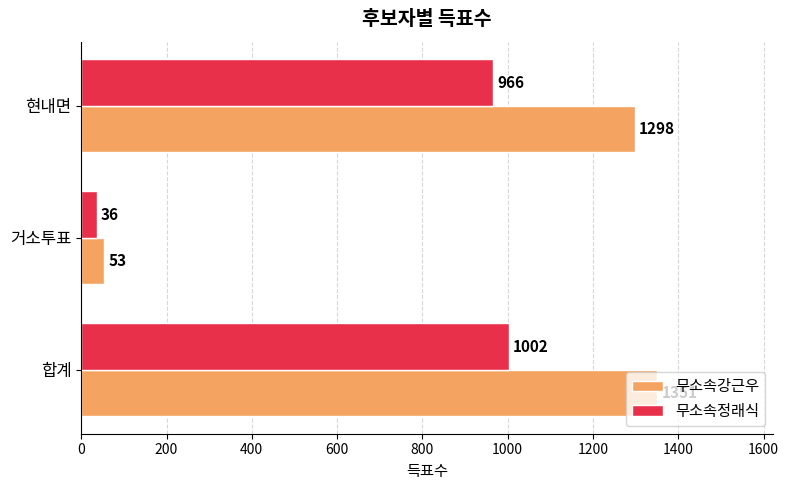

Between 거소투표 and 현내면, which series saw the biggest shift?

무소속강근우